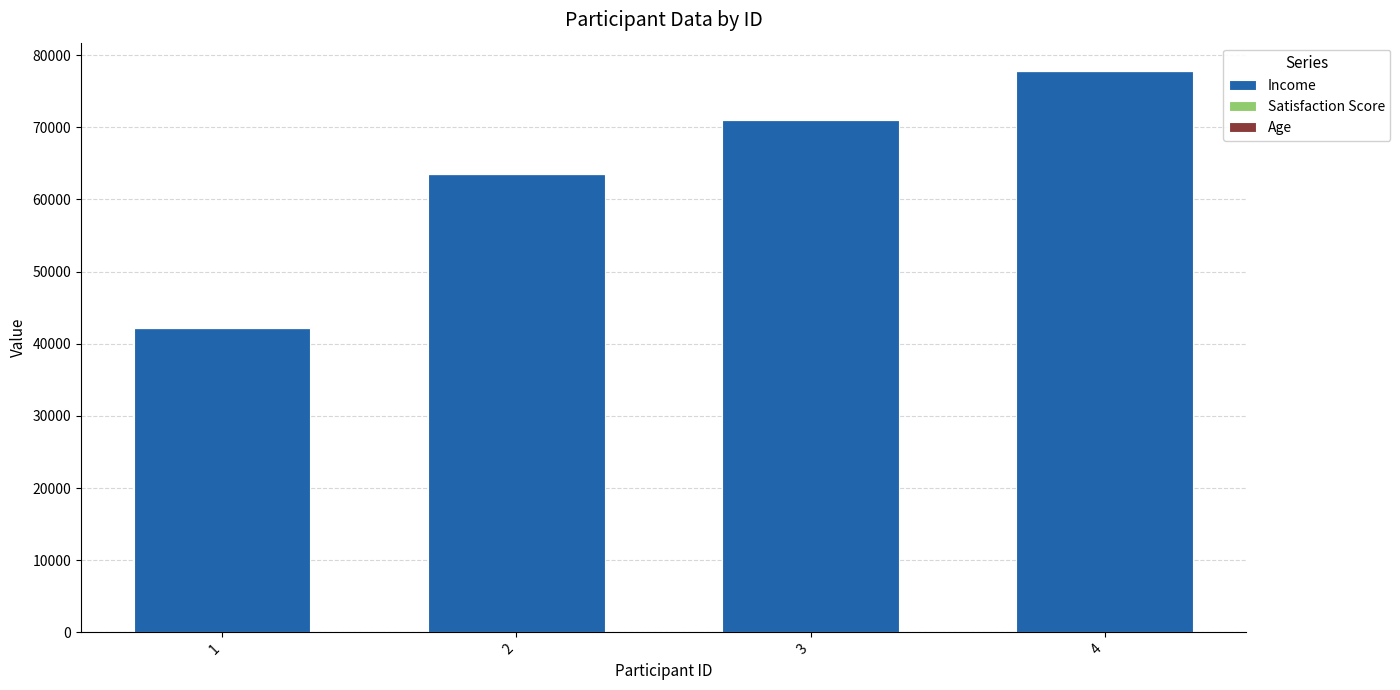

The value of Income at 2 is 32417. True or false?

False